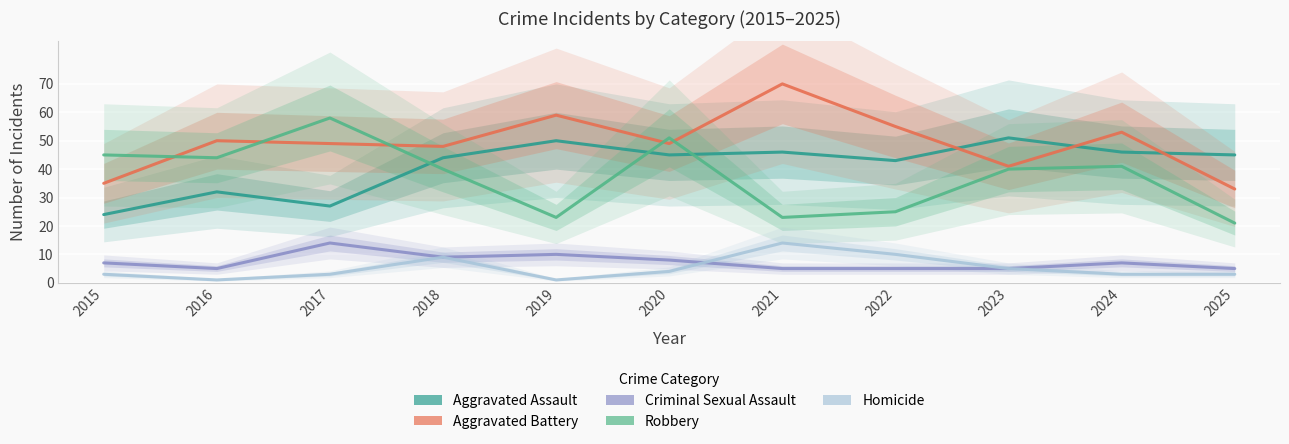

At how many categories does at least one series exceed 55?

3